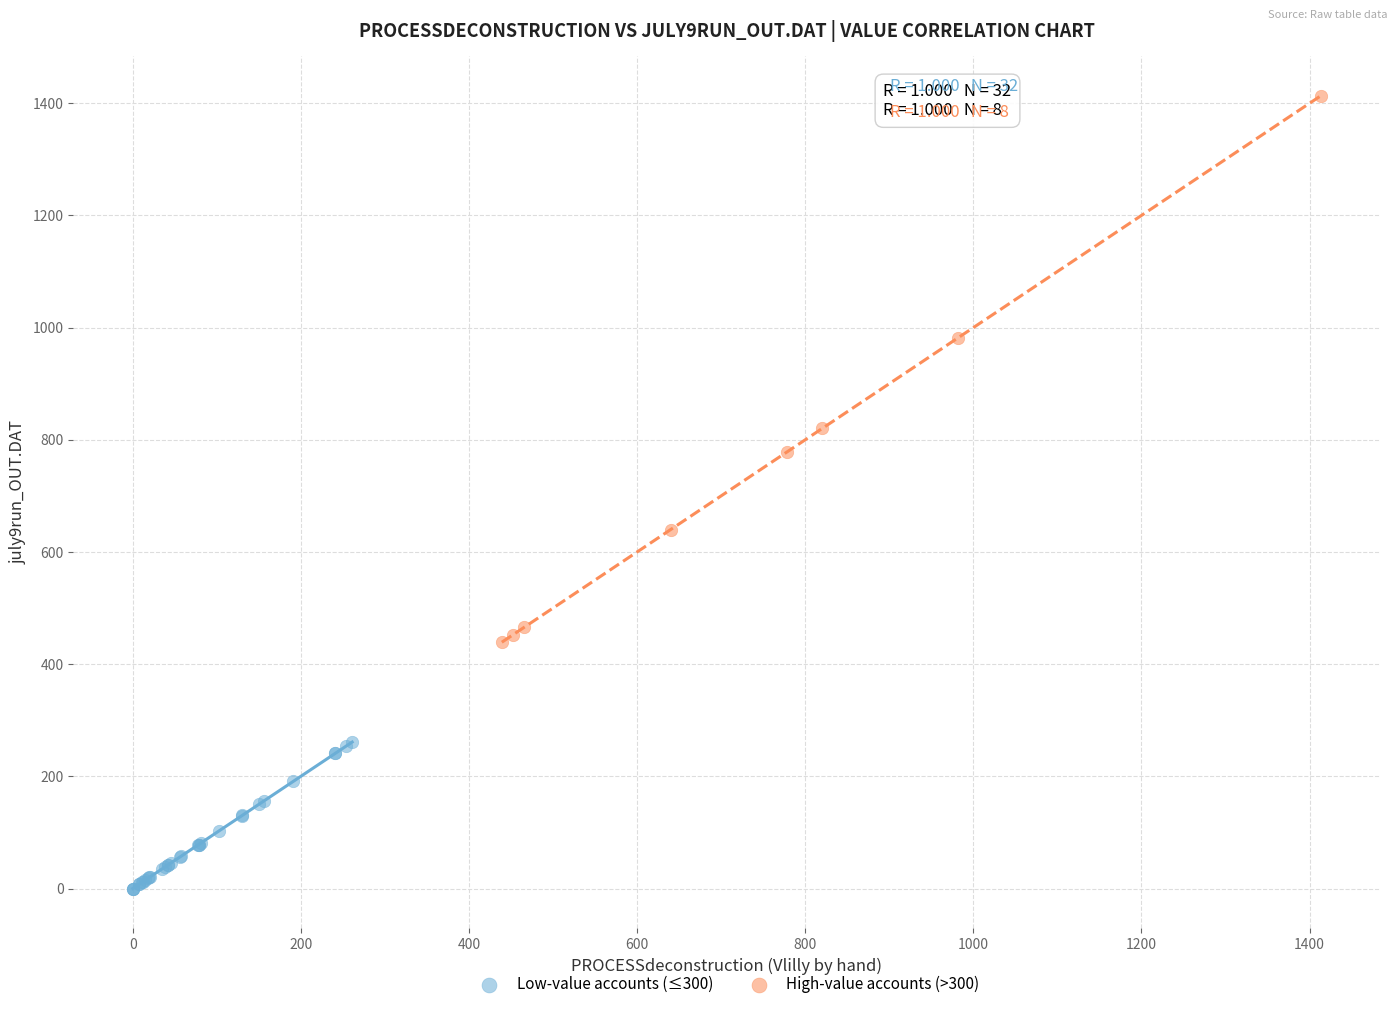

Which series contains the lowest Y value?

Low-value accounts (≤300)